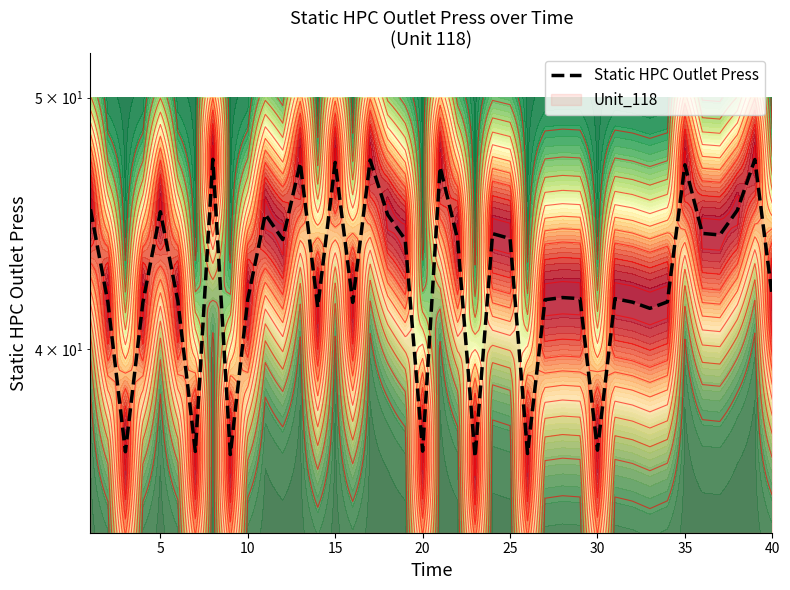

How many interior local peaks (higher than both neighbors) does the data have?

12